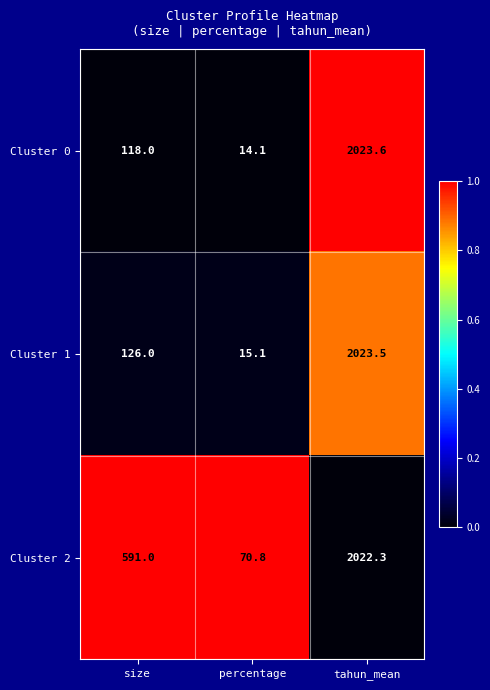

Which series has the largest total across all categories?

Cluster 2